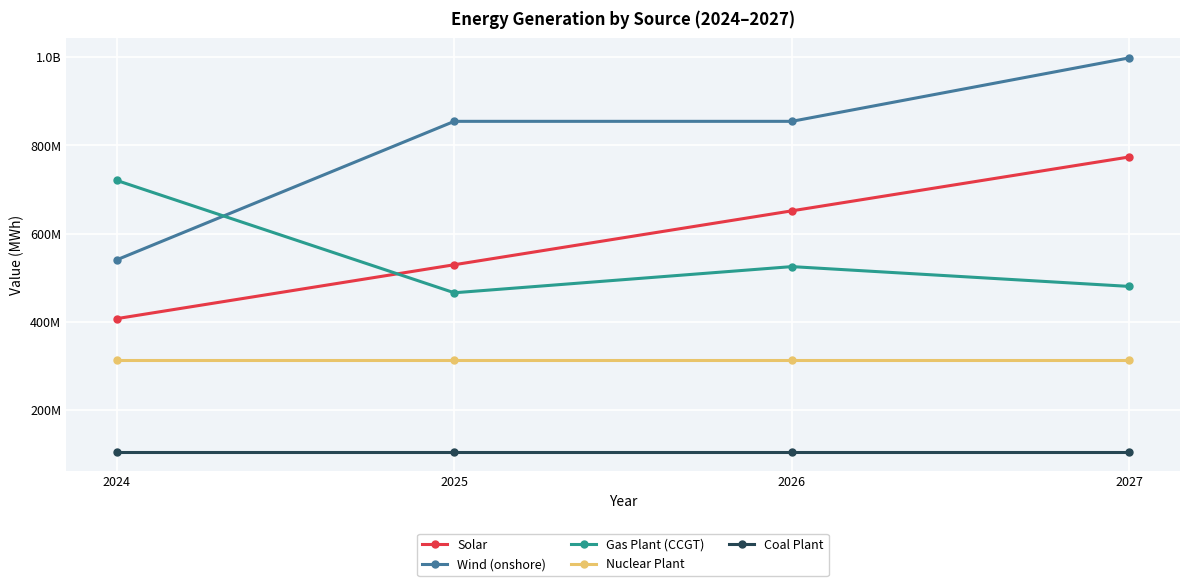

True or false: Gas Plant (CCGT) and Nuclear Plant intersect in this chart.

False